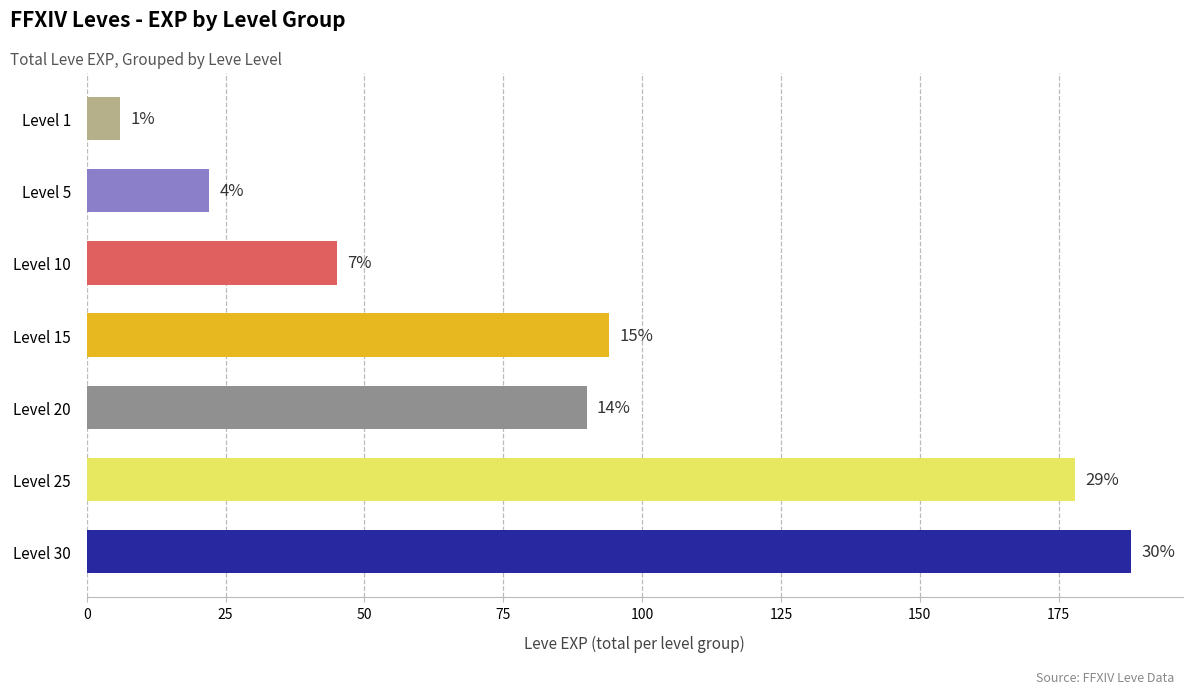

How many bars are there in total?

7